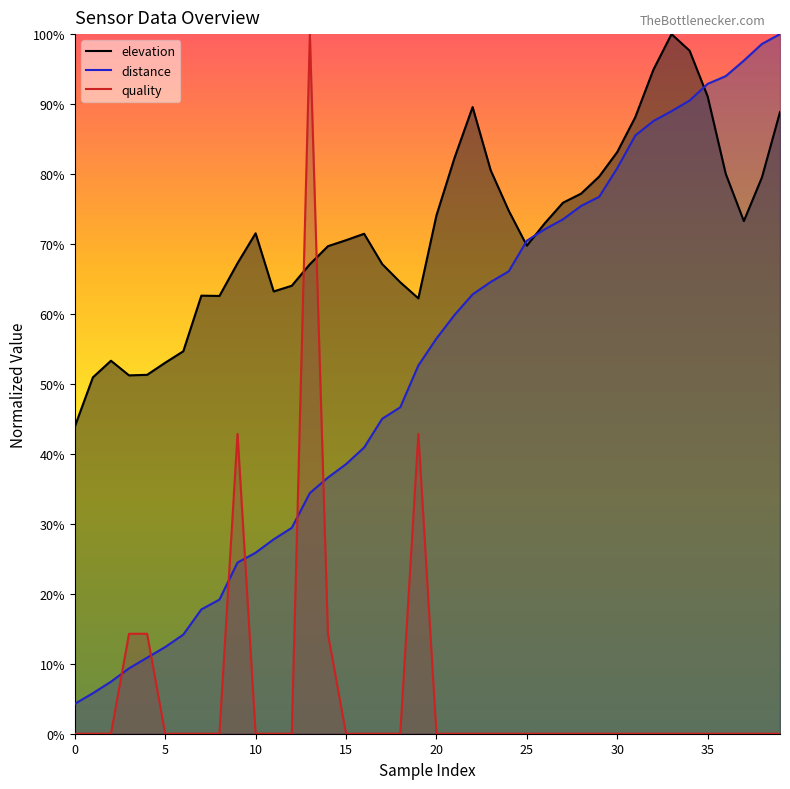

Which has a higher value, 37 or 16?

37